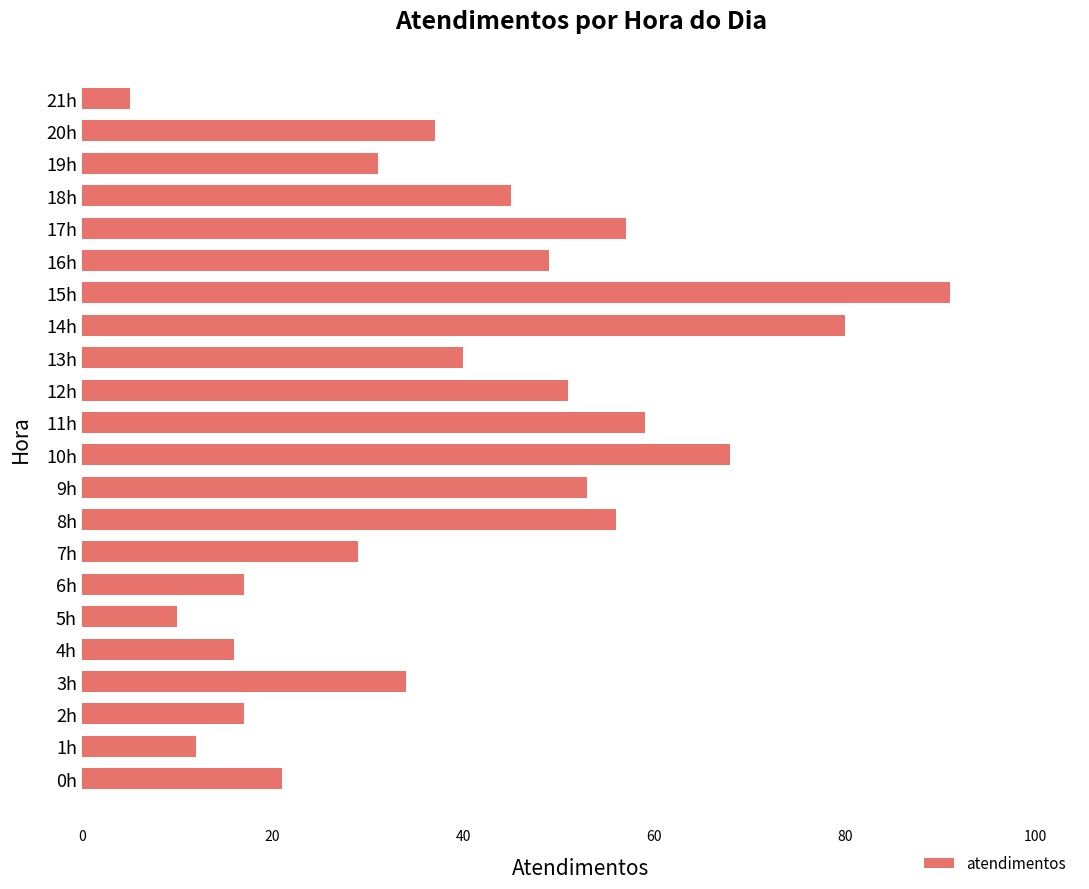

Reading top to bottom, what are all the values shown in this chart?

21h=5	20h=37	19h=31	18h=45	17h=57	16h=49	15h=91	14h=80	13h=40	12h=51	11h=59	10h=68	9h=53	8h=56	7h=29	6h=17	5h=10	4h=16	3h=34	2h=17	1h=12	0h=21